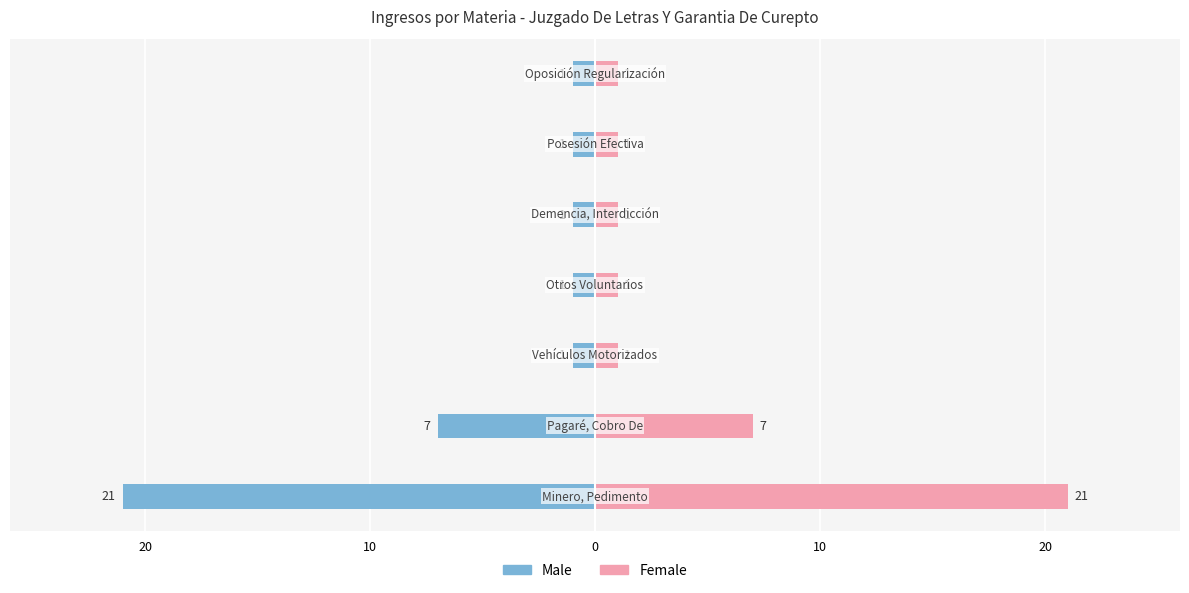

Is it true that Male equals -1 at 10?

False